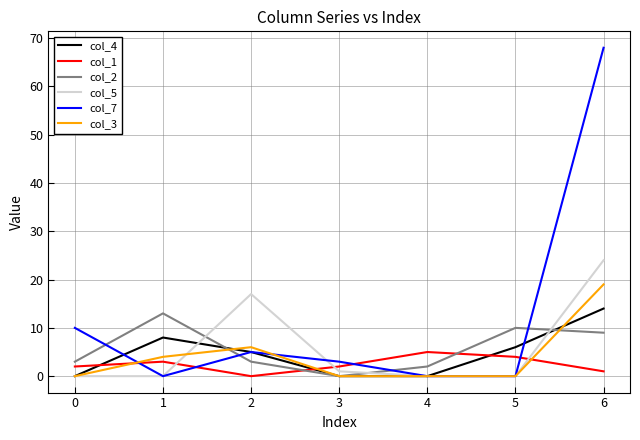

Where is the first local minimum for col_1?

2